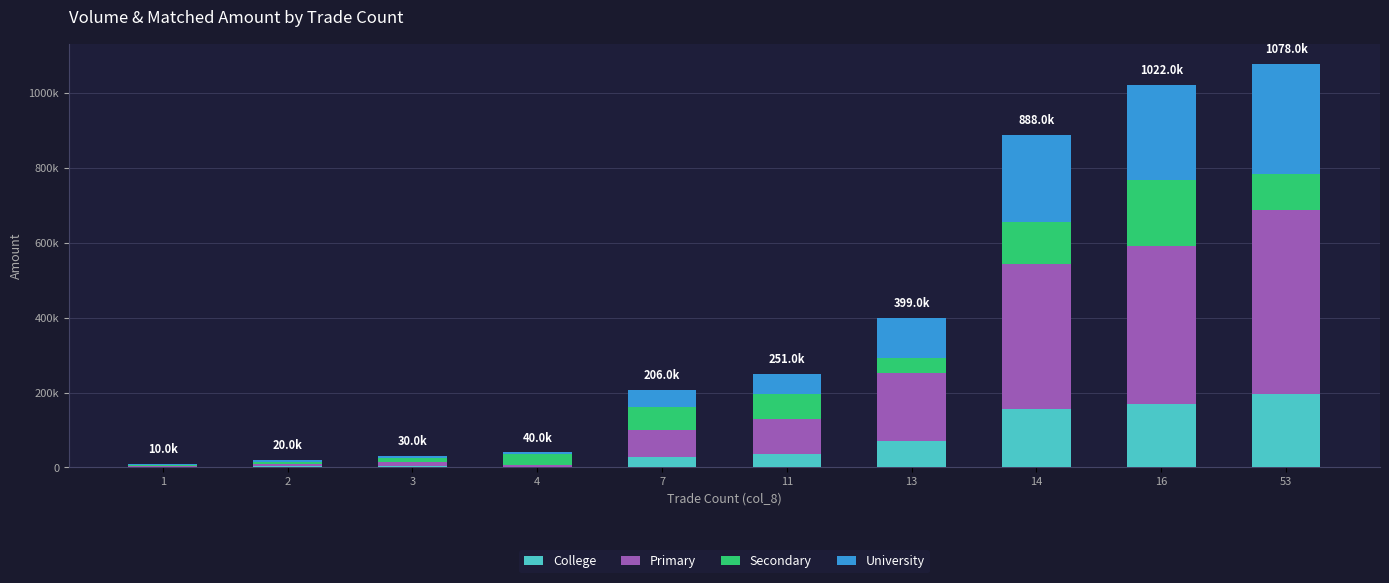

What are all the series names shown in the legend?

College, Primary, Secondary, University